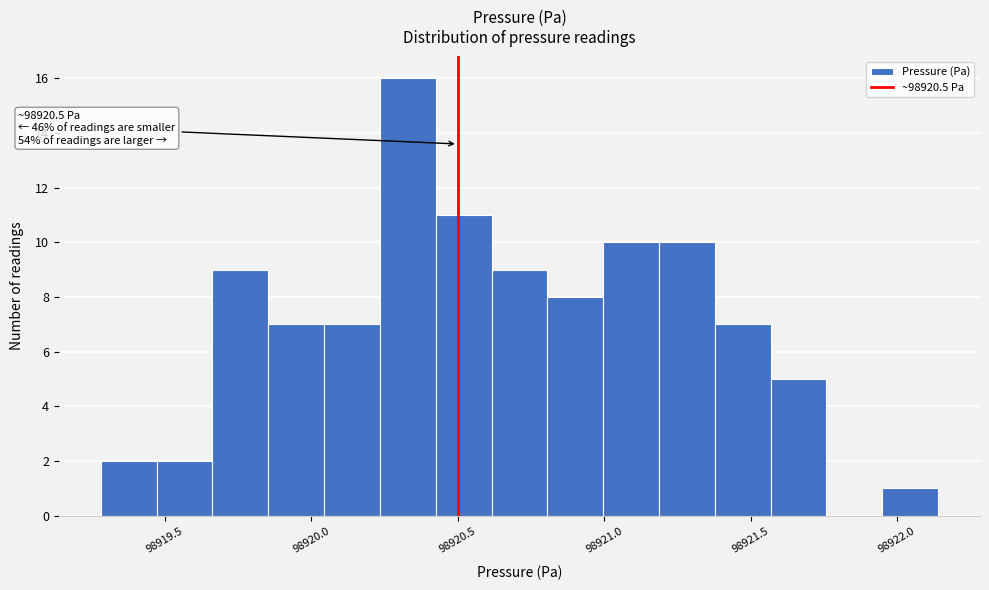

Around what value on the x-axis is the tallest bar? Give the approximate position of its centre, as read against the axis.

98920.35